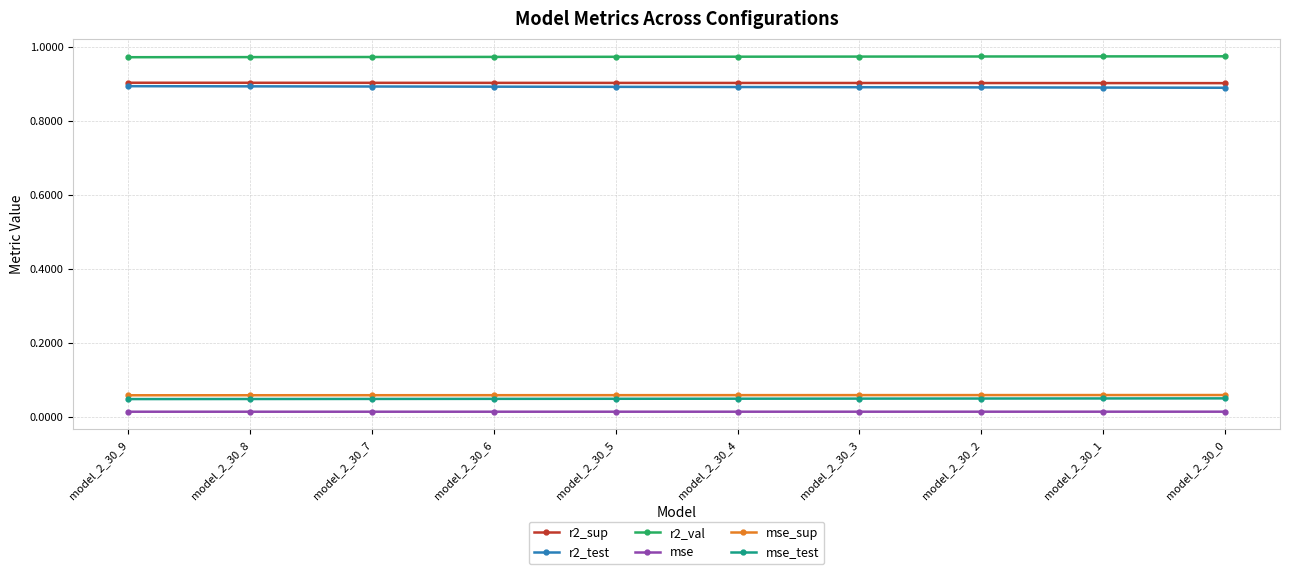

At how many categories does at least one series exceed 0?

10